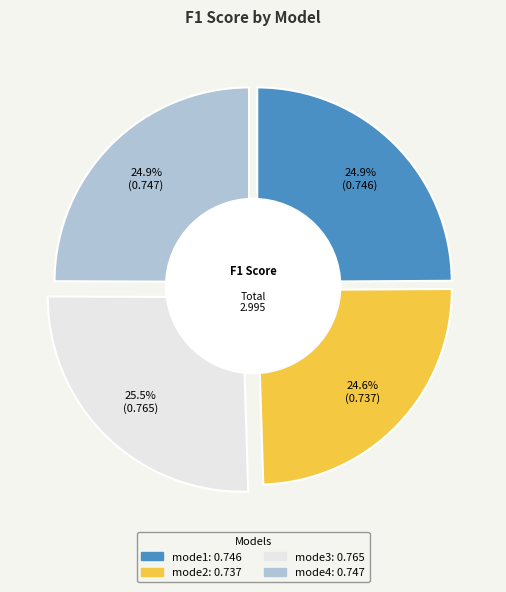

To the nearest percent, what portion does mode1 represent?

25%